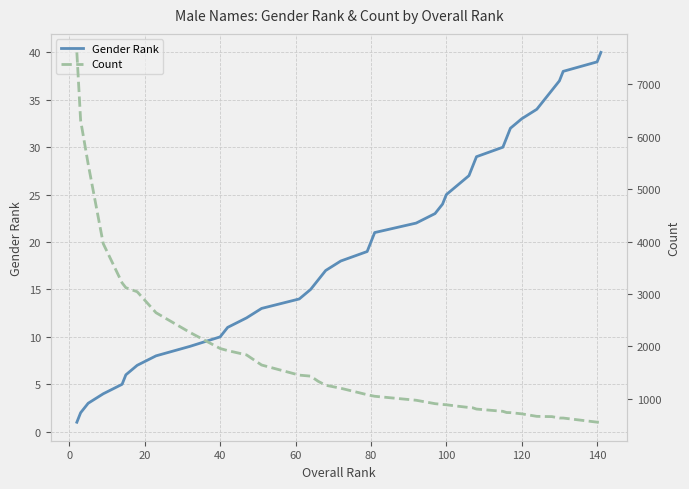

Reading left to right, transcribe all the data shown in this chart.

Gender Rank: 1	2	3	4	5	6	7	8	9	10	11	12	13	14	15	16	17	18	19	20	21	22	23	24	25	26	27	28	29	30	31	32	33	34	35	36	37	38	39	40
Count: 7608	6311	5479	3961	3213	3121	3044	2644	2268	1962	1922	1840	1647	1454	1435	1337	1261	1204	1081	1065	1051	975	910	895	889	862	837	831	807	764	741	739	716	668	665	663	636	636	557	556